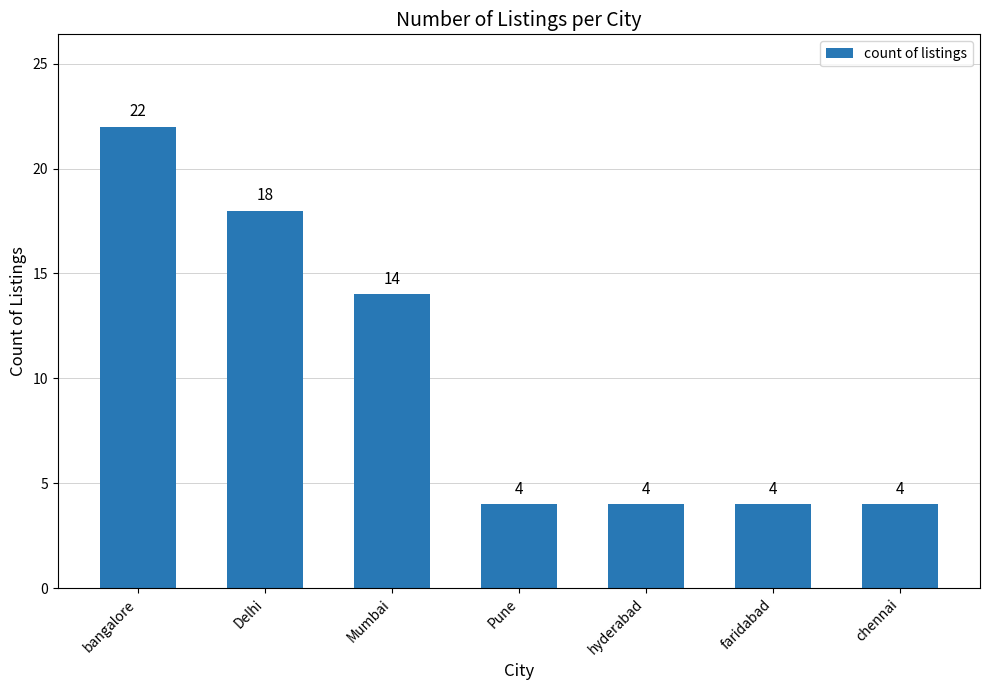

Which has a higher value, chennai or Delhi?

Delhi